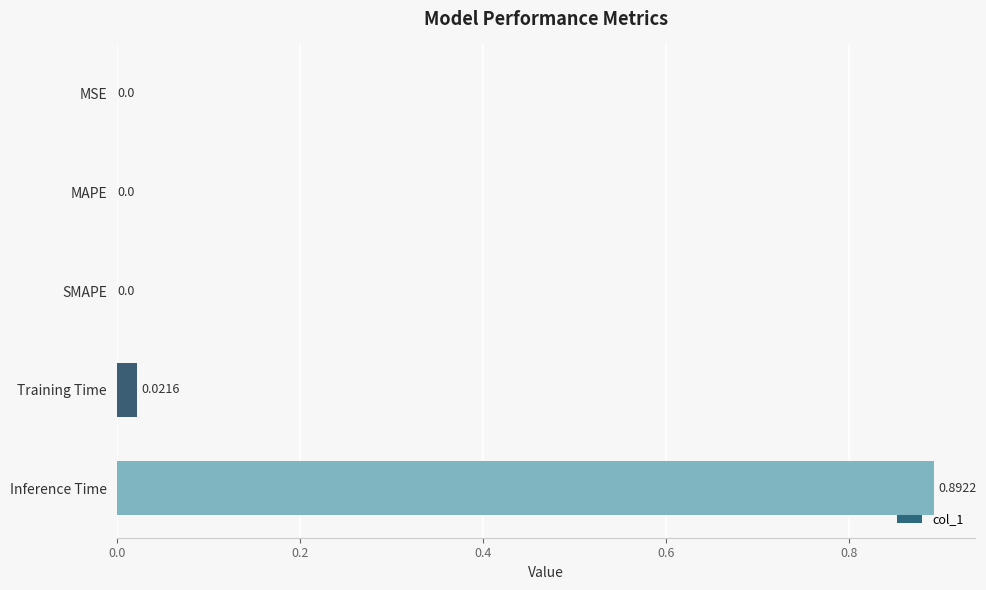

Are the bars horizontal?

Yes